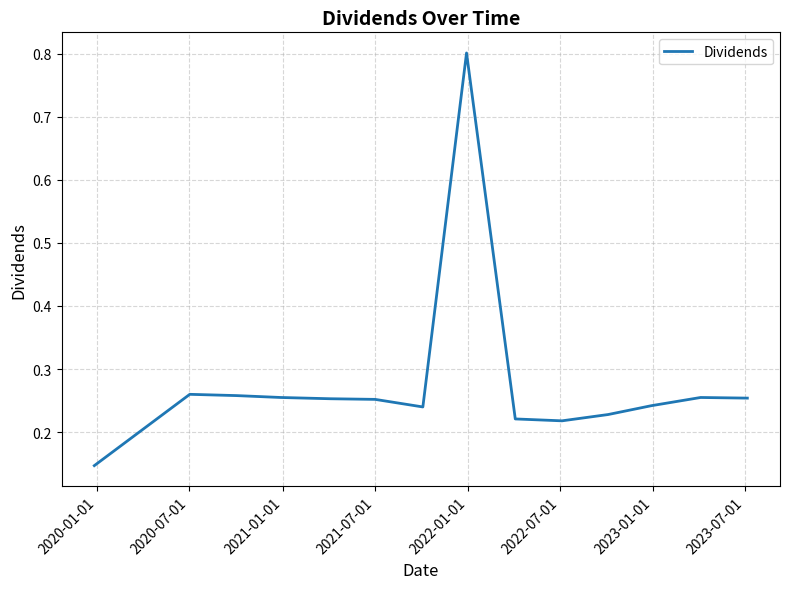

What is the greatest value displayed?

0.8